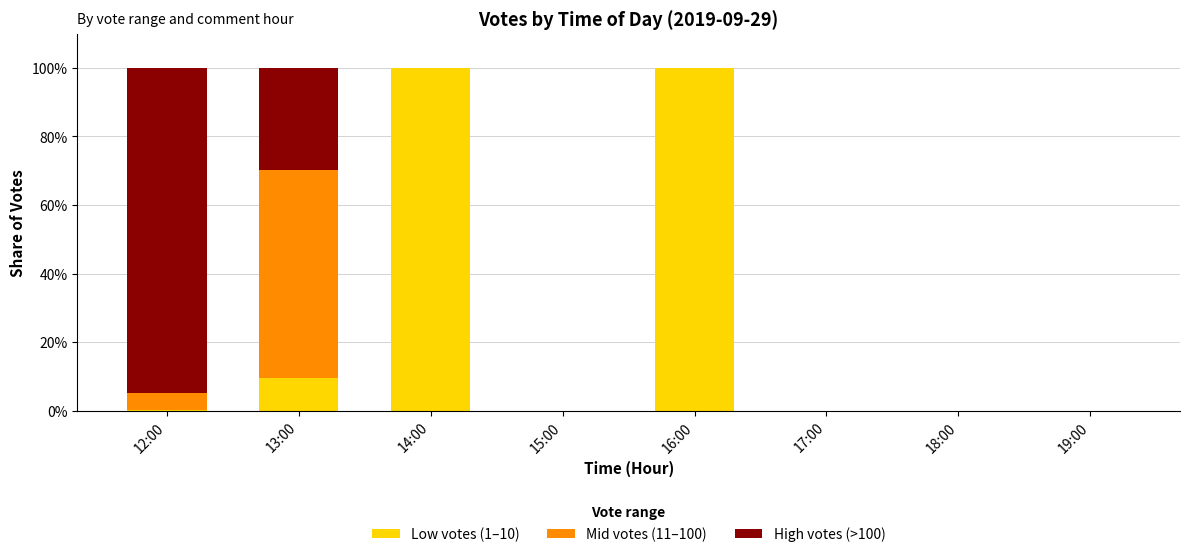

The Low votes (1–10) series shows 0.2 at 12:00. True or false?

True